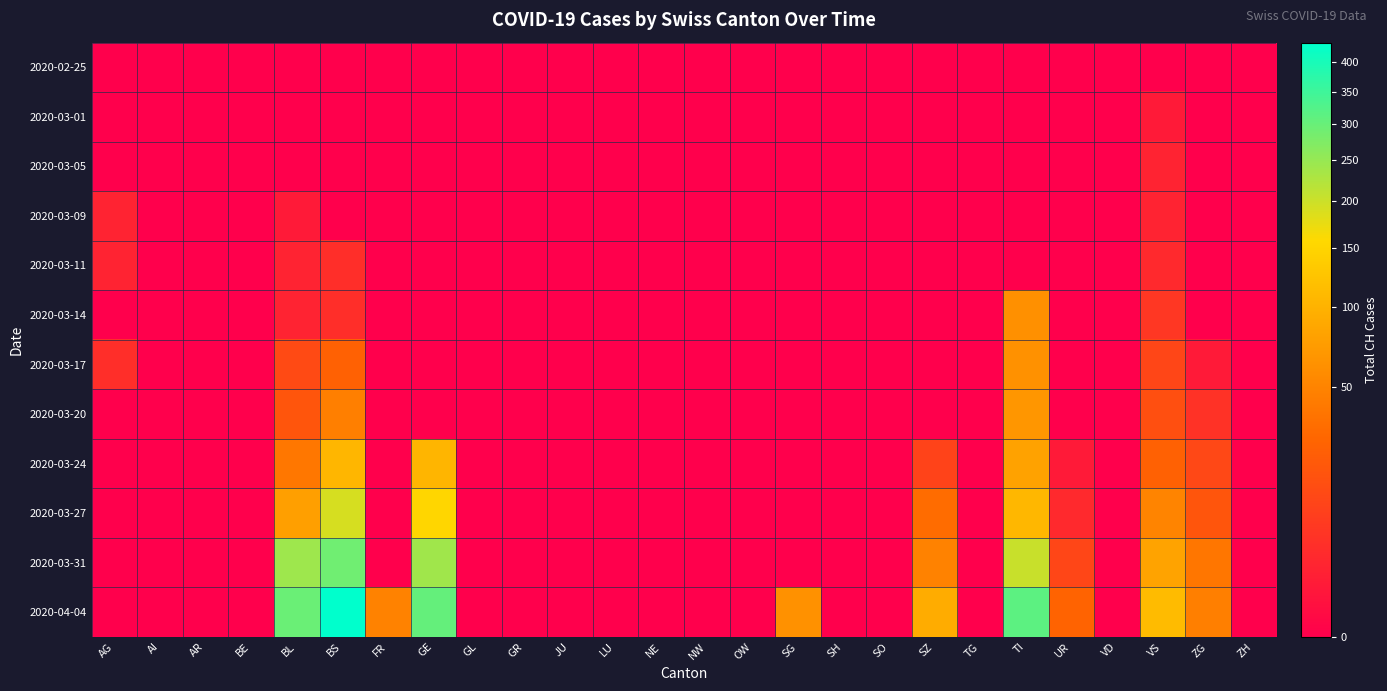

Reading left to right, transcribe all the data shown in this chart.

2020-02-25: AG=0	AI=0	AR=0	BE=0	BL=0	BS=0	FR=0	GE=0	GL=0	GR=0	JU=0	LU=0	NE=0	NW=0	OW=0	SG=0	SH=0	SO=0	SZ=0	TG=0	TI=0	UR=0	VD=0	VS=0	ZG=0	ZH=0
2020-03-01: AG=0	AI=0	AR=0	BE=0	BL=0	BS=0	FR=0	GE=0	GL=0	GR=0	JU=0	LU=0	NE=0	NW=0	OW=0	SG=0	SH=0	SO=0	SZ=0	TG=0	TI=0	UR=0	VD=0	VS=1	ZG=0	ZH=0
2020-03-05: AG=0	AI=0	AR=0	BE=0	BL=0	BS=0	FR=0	GE=0	GL=0	GR=0	JU=0	LU=0	NE=0	NW=0	OW=0	SG=0	SH=0	SO=0	SZ=0	TG=0	TI=0	UR=0	VD=0	VS=2	ZG=0	ZH=0
2020-03-09: AG=2	AI=0	AR=0	BE=0	BL=1	BS=0	FR=0	GE=0	GL=0	GR=0	JU=0	LU=0	NE=0	NW=0	OW=0	SG=0	SH=0	SO=0	SZ=0	TG=0	TI=0	UR=0	VD=0	VS=2	ZG=0	ZH=0
2020-03-11: AG=2	AI=0	AR=0	BE=0	BL=2	BS=4	FR=0	GE=0	GL=0	GR=0	JU=0	LU=0	NE=0	NW=0	OW=0	SG=0	SH=0	SO=0	SZ=0	TG=0	TI=0	UR=0	VD=0	VS=3	ZG=0	ZH=0
2020-03-14: AG=0	AI=0	AR=0	BE=0	BL=2	BS=4	FR=0	GE=0	GL=0	GR=0	JU=0	LU=0	NE=0	NW=0	OW=0	SG=0	SH=0	SO=0	SZ=0	TG=0	TI=61	UR=0	VD=0	VS=6	ZG=0	ZH=0
2020-03-17: AG=4	AI=0	AR=0	BE=0	BL=13	BS=25	FR=0	GE=0	GL=0	GR=0	JU=0	LU=0	NE=0	NW=0	OW=0	SG=0	SH=0	SO=0	SZ=0	TG=0	TI=62	UR=0	VD=0	VS=11	ZG=1	ZH=0
2020-03-20: AG=0	AI=0	AR=0	BE=0	BL=18	BS=46	FR=0	GE=0	GL=0	GR=0	JU=0	LU=0	NE=0	NW=0	OW=0	SG=0	SH=0	SO=0	SZ=0	TG=0	TI=67	UR=0	VD=0	VS=15	ZG=5	ZH=0
2020-03-24: AG=0	AI=0	AR=0	BE=0	BL=40	BS=105	FR=0	GE=103	GL=0	GR=0	JU=0	LU=0	NE=0	NW=0	OW=0	SG=0	SH=0	SO=0	SZ=10	TG=0	TI=80	UR=1	VD=0	VS=25	ZG=12	ZH=0
2020-03-27: AG=0	AI=0	AR=0	BE=0	BL=76	BS=191	FR=0	GE=153	GL=0	GR=0	JU=0	LU=0	NE=0	NW=0	OW=0	SG=0	SH=0	SO=0	SZ=32	TG=0	TI=107	UR=3	VD=0	VS=50	ZG=18	ZH=0
2020-03-31: AG=0	AI=0	AR=0	BE=0	BL=242	BS=292	FR=0	GE=241	GL=0	GR=0	JU=0	LU=0	NE=0	NW=0	OW=0	SG=0	SH=0	SO=0	SZ=48	TG=0	TI=202	UR=11	VD=0	VS=81	ZG=39	ZH=0
2020-04-04: AG=0	AI=0	AR=0	BE=0	BL=298	BS=434	FR=49	GE=305	GL=0	GR=0	JU=0	LU=0	NE=0	NW=0	OW=0	SG=62	SH=0	SO=0	SZ=92	TG=0	TI=314	UR=26	VD=0	VS=112	ZG=46	ZH=0